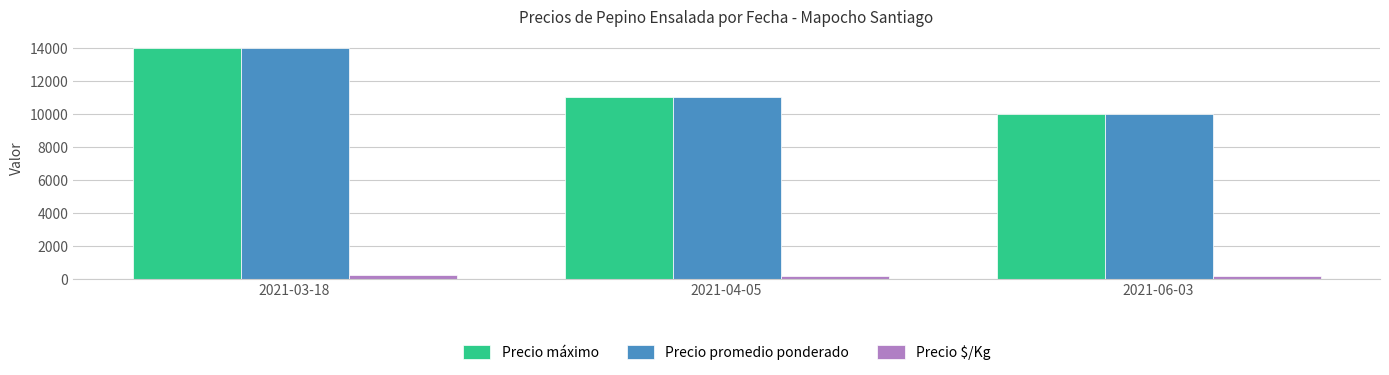

Which category has the lowest value in the Precio máximo series?

2021-06-03